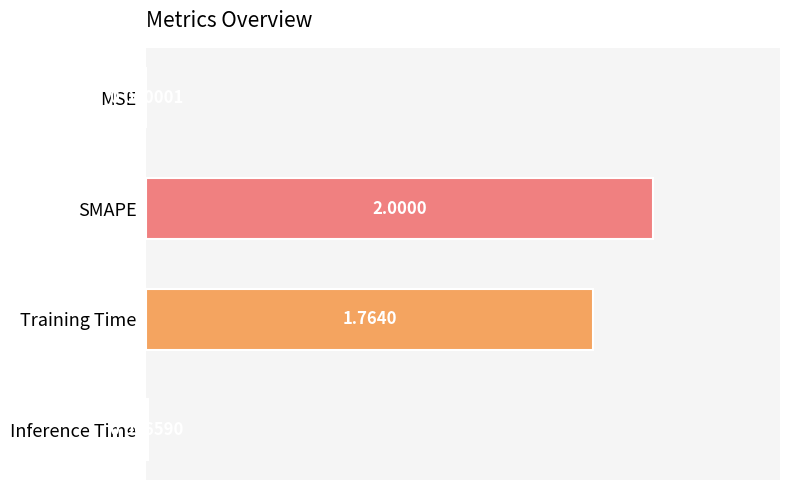

Count the number of values greater than 1.

2